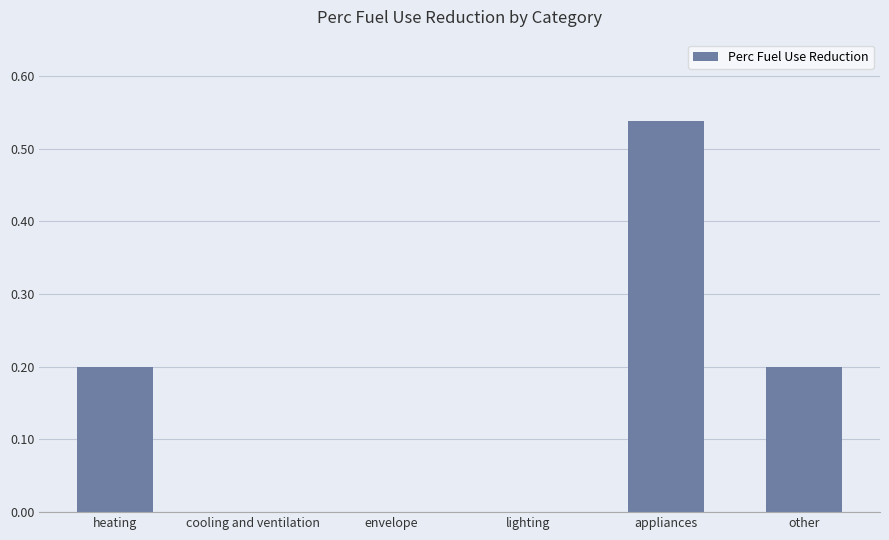

What is the average value?

0.2